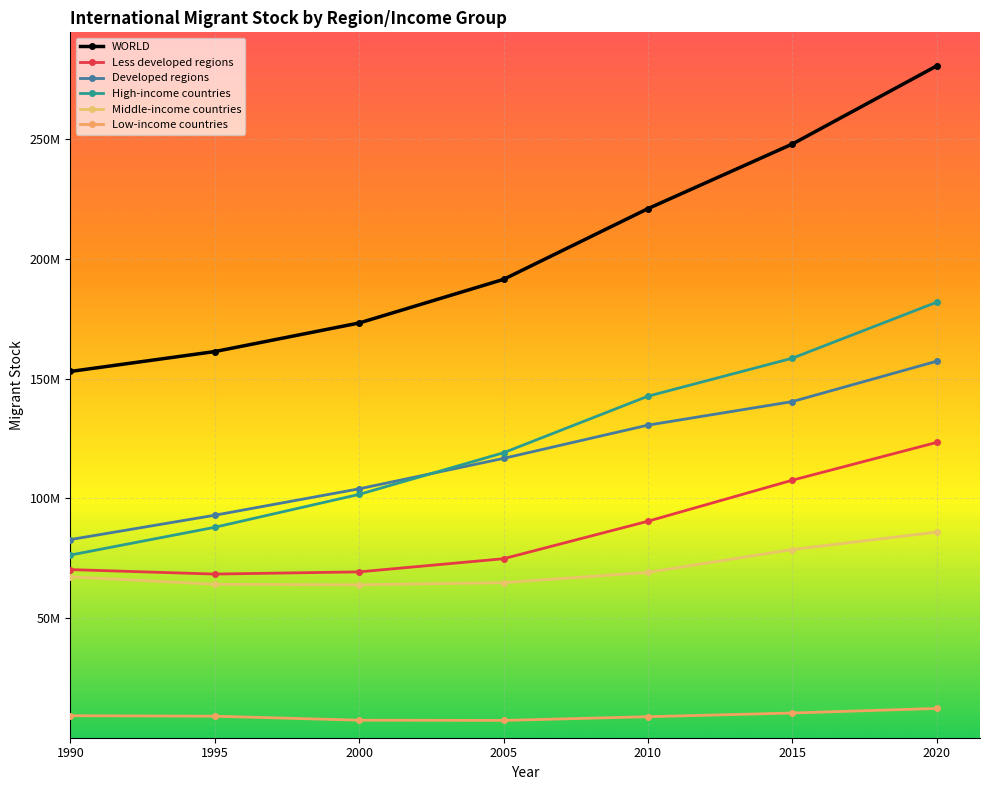

Reading left to right, what are all the values shown in this chart?

WORLD: 152986157	161289976	173230585	191446828	220983187	247958644	280598105
Less developed regions: 70218947	68354883	69268575	74768471	90420929	107564165	123344662
Developed regions: 82767210	92935093	103962010	116678357	130562258	140394479	157253443
High-income countries: 76295202	87896678	101641715	119026154	142642749	158516311	181897756
Middle-income countries: 67228996	64071357	63873275	64747471	69069732	78597464	85895533
Low-income countries: 9193274	8995692	7322731	7227899	8781206	10321749	12232043